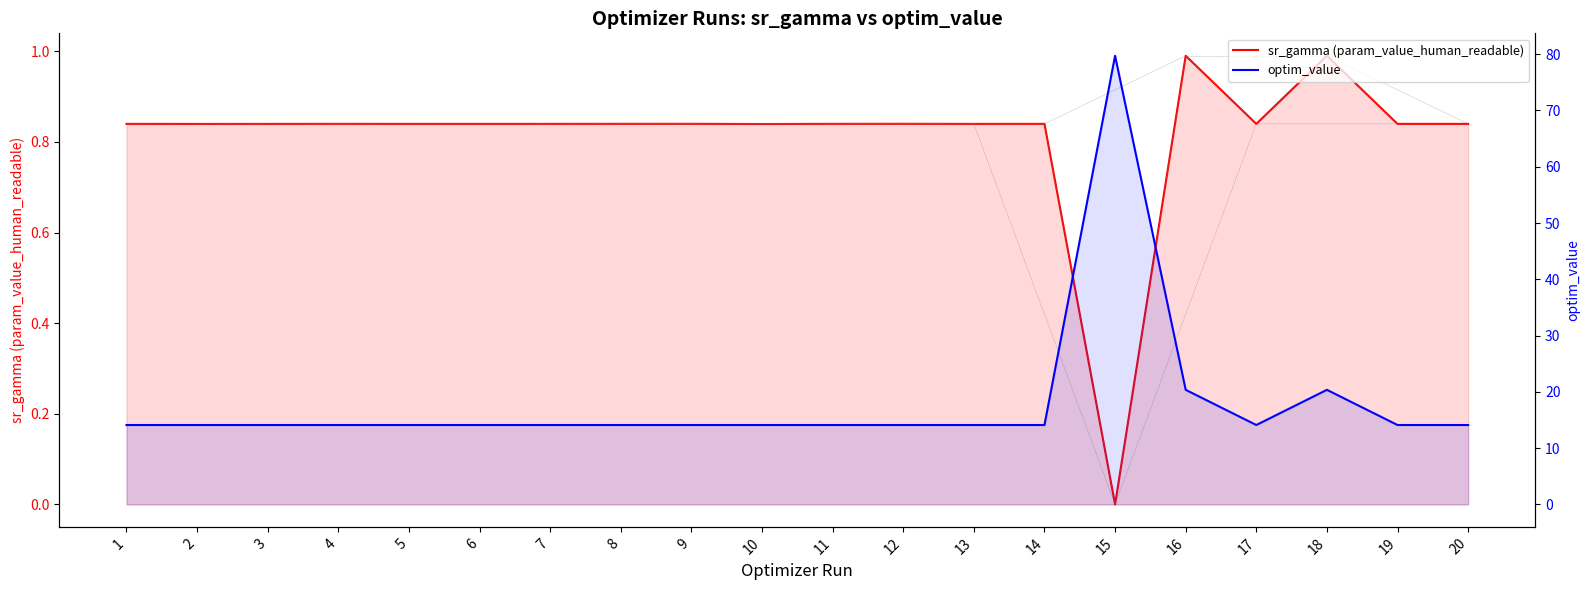

What is the difference between the second highest and second lowest values in the optim_value series?

6.3